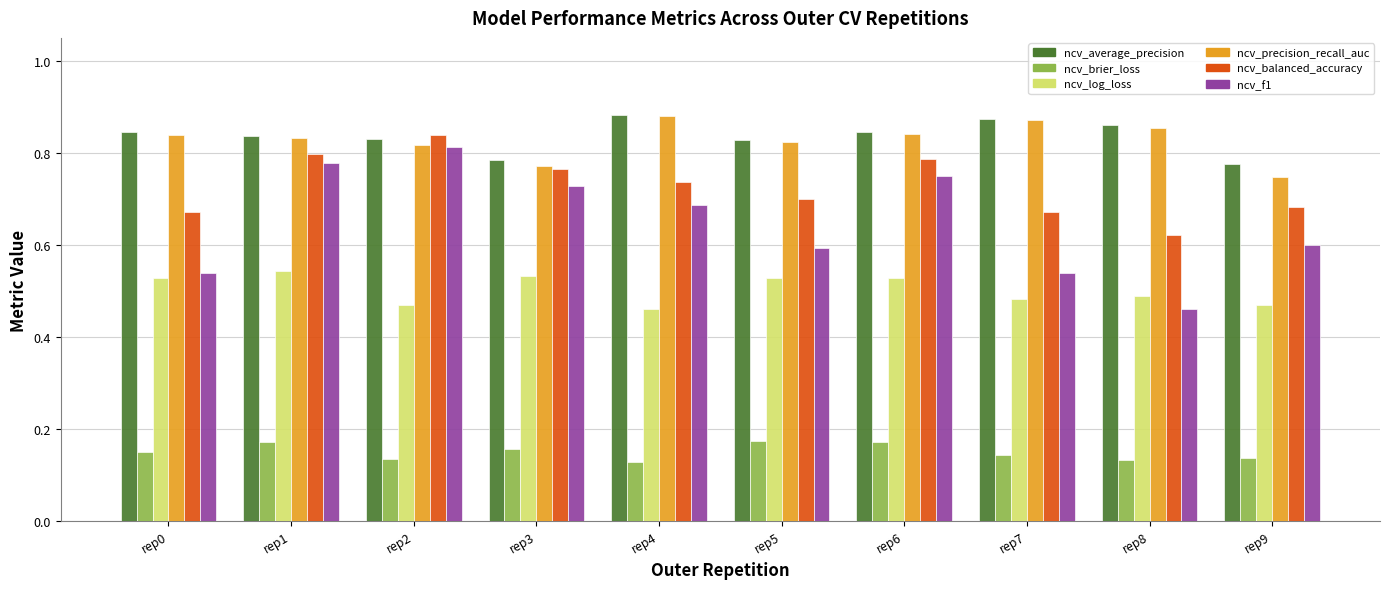

Is the value of ncv_precision_recall_auc at rep8 greater than the value of ncv_balanced_accuracy at rep8?

Yes